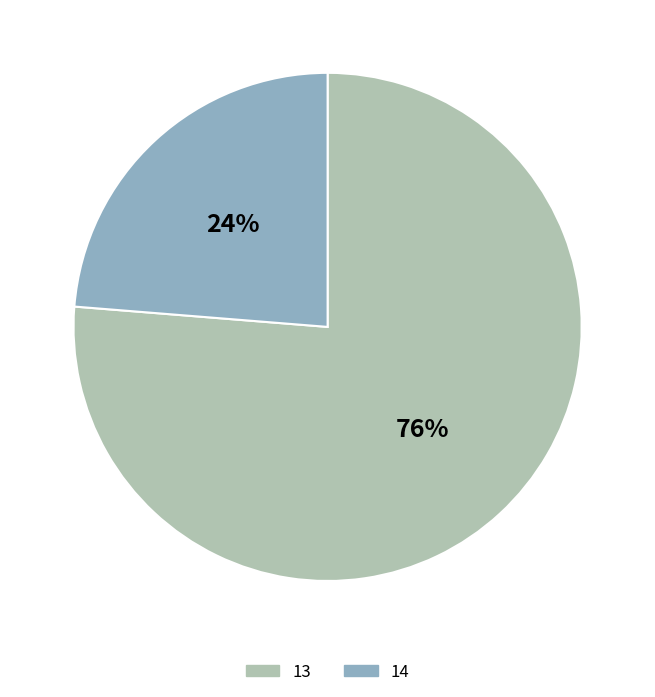

Rank the categories by value from highest to lowest.

13, 14